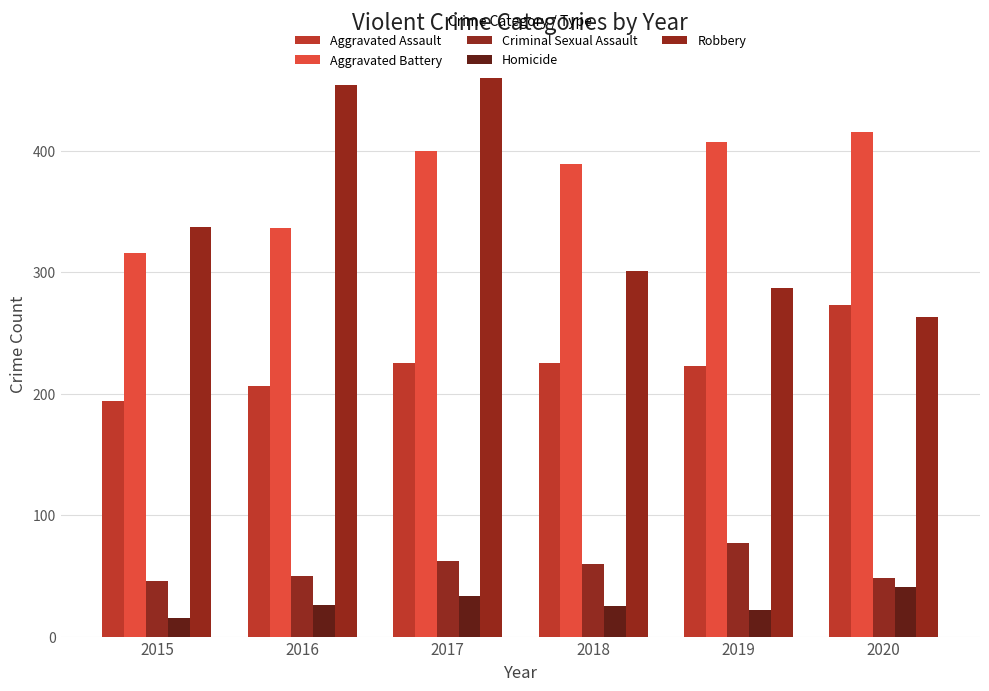

Which category has the highest value in the Aggravated Assault series?

2020